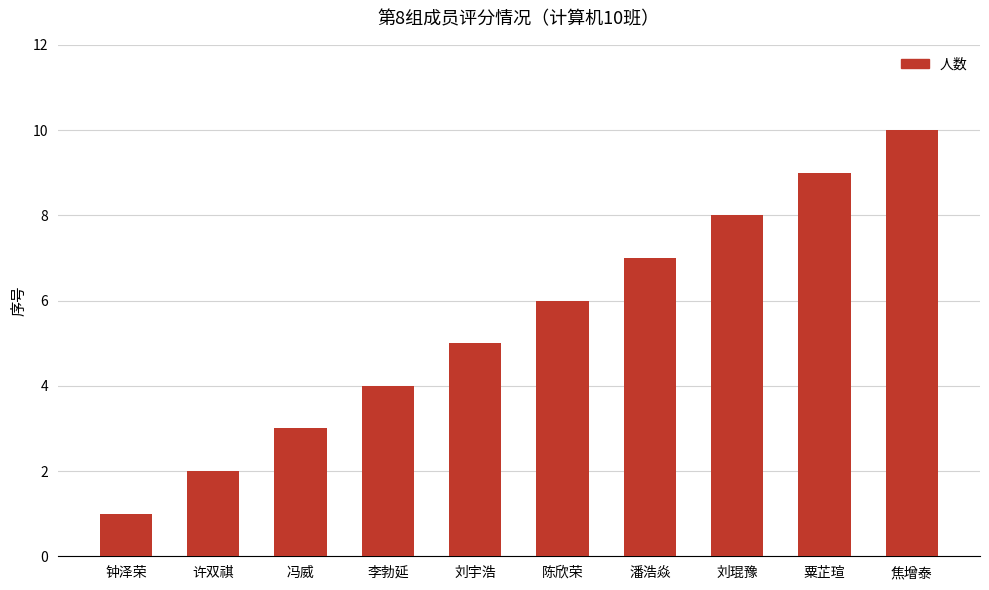

What is the change in value from 李勃延 to 刘宇浩?

+1